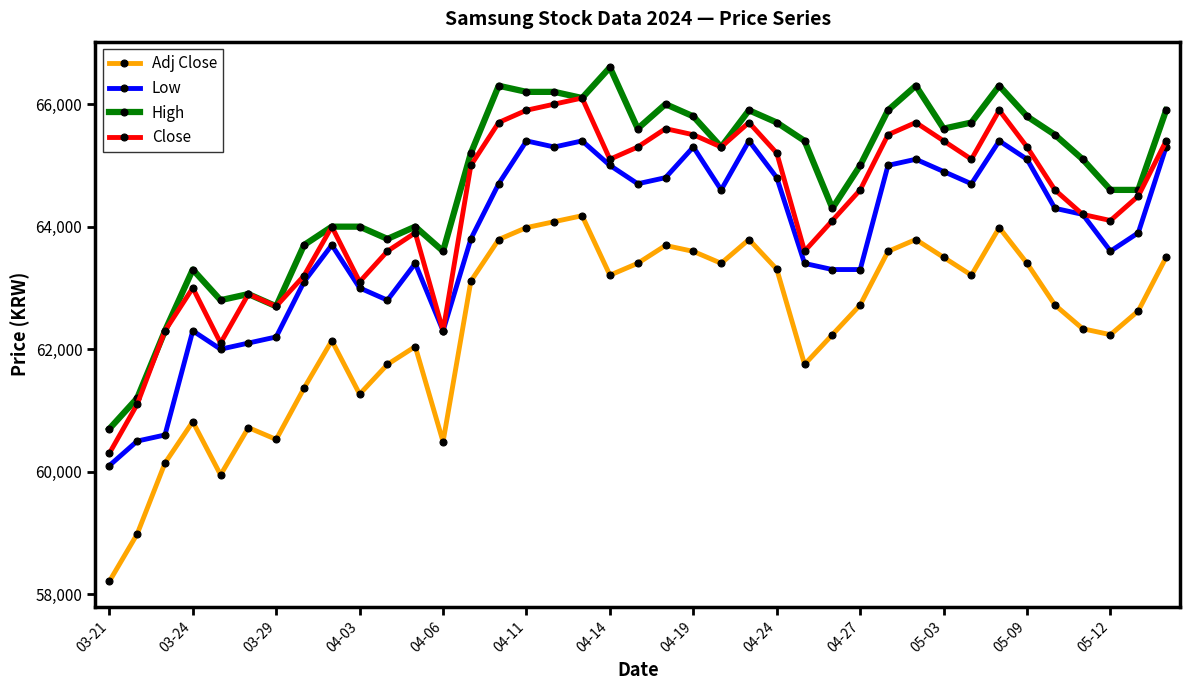

What is the difference between the maximum and minimum values in the High series?

5900.0